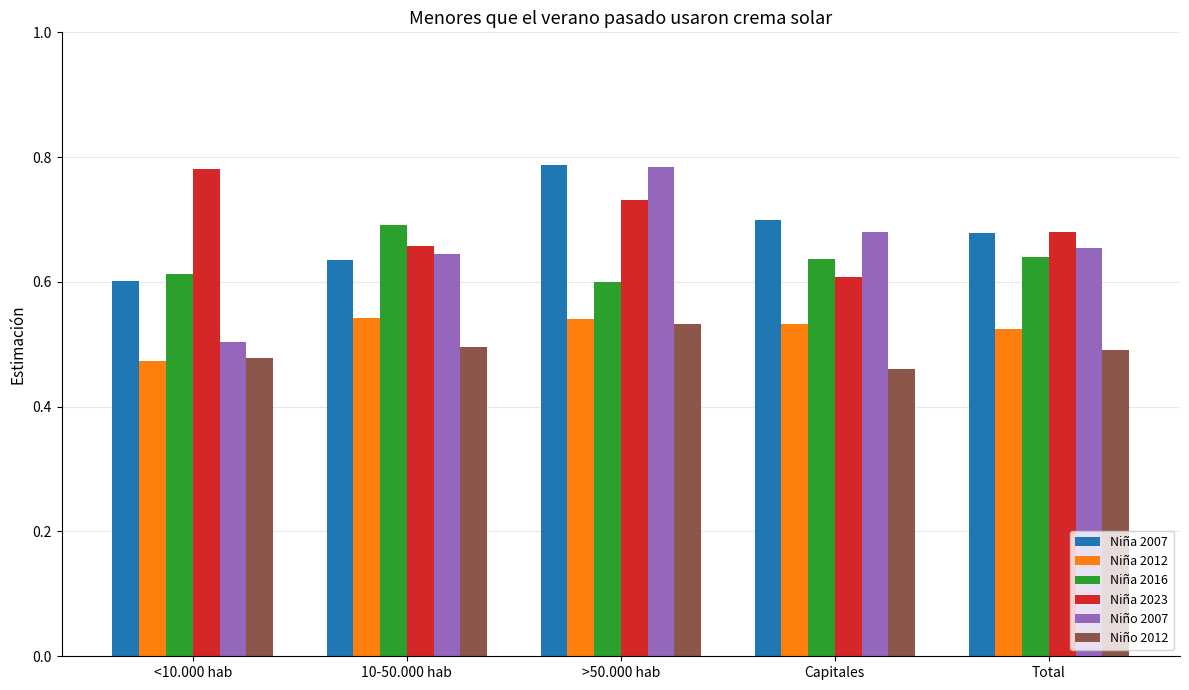

The value of Niña 2016 at <10.000 hab is 0.6. True or false?

True